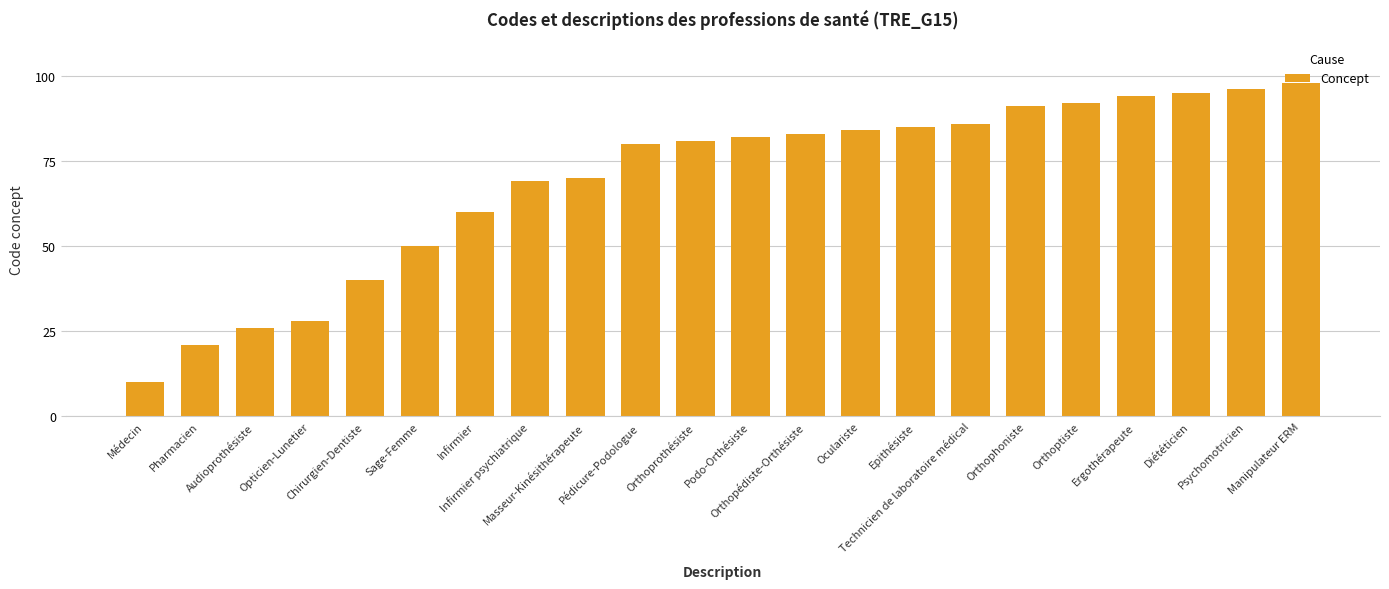

What is the average value?

69